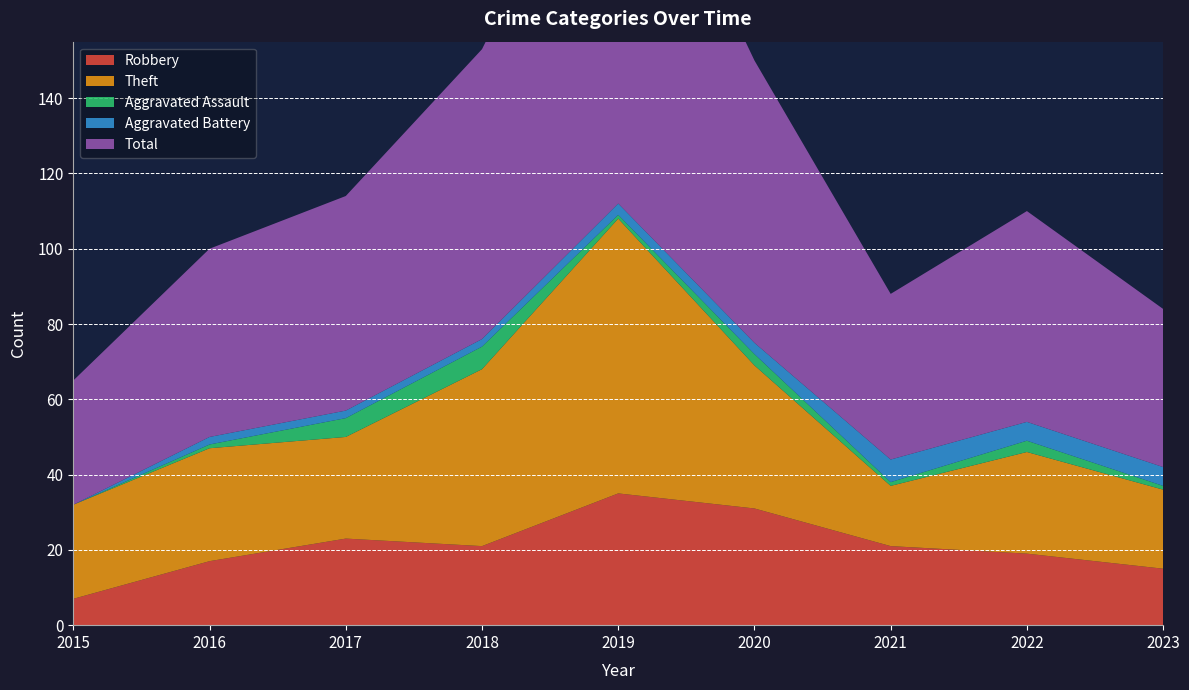

Reading left to right, transcribe all the data shown in this chart.

Robbery: 2015=7	2016=17	2017=23	2018=21	2019=35	2020=31	2021=21	2022=19	2023=15
Theft: 2015=25	2016=30	2017=27	2018=47	2019=73	2020=38	2021=16	2022=27	2023=21
Aggravated Assault: 2015=0	2016=1	2017=5	2018=6	2019=1	2020=3	2021=1	2022=3	2023=1
Aggravated Battery: 2015=0	2016=2	2017=2	2018=2	2019=3	2020=3	2021=6	2022=5	2023=5
Total: 2015=33	2016=50	2017=57	2018=77	2019=114	2020=75	2021=44	2022=56	2023=42